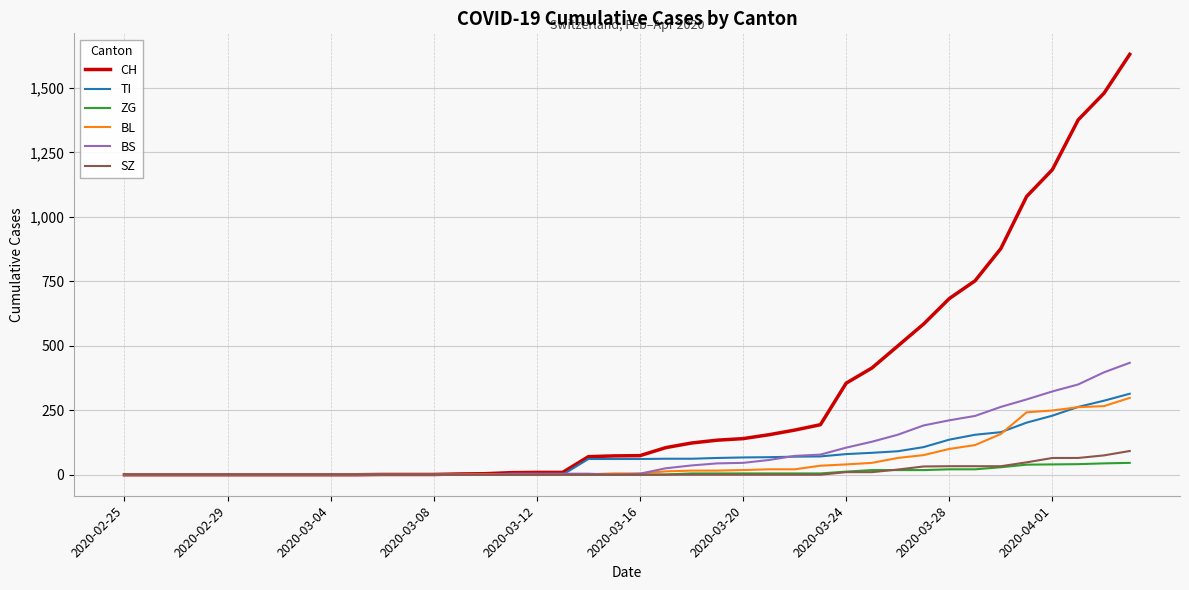

Which series has the largest total across all categories?

CH